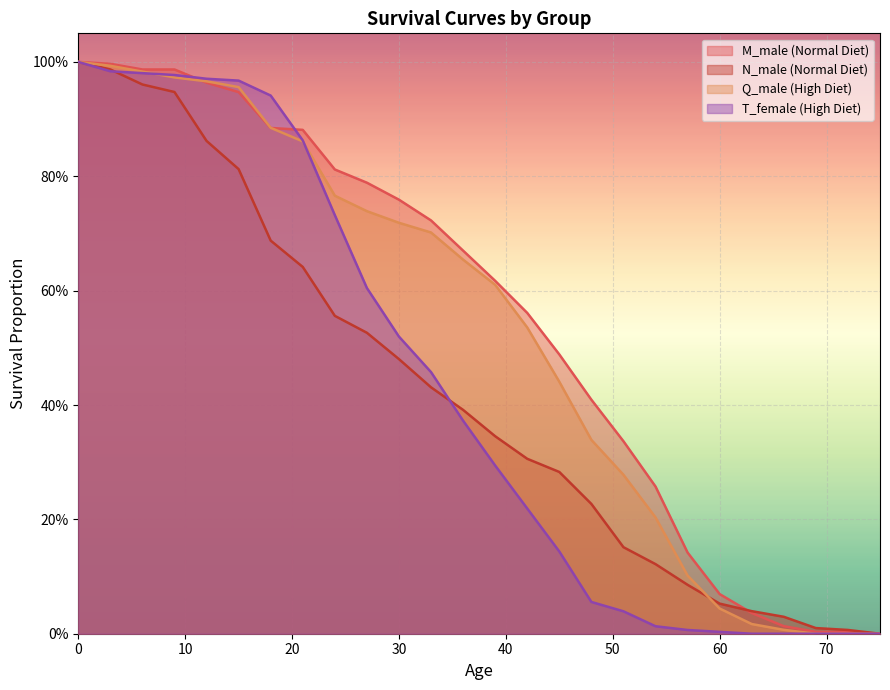

How many intersections are there between M_male (Normal Diet) and N_male (Normal Diet)?

1